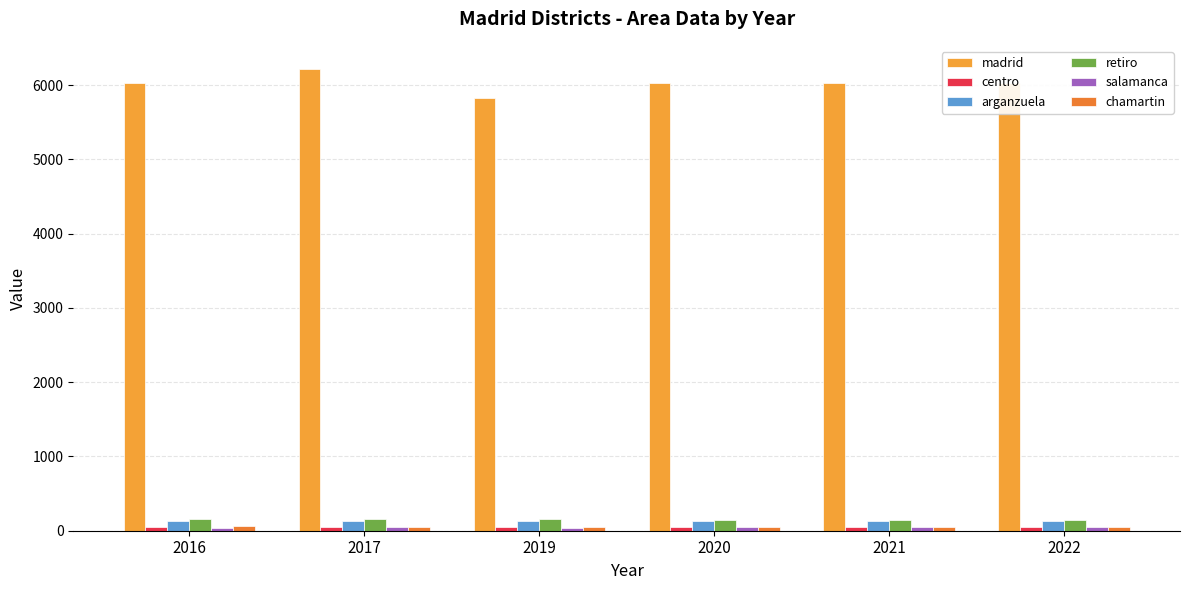

How many categories are shown in the chart?

6